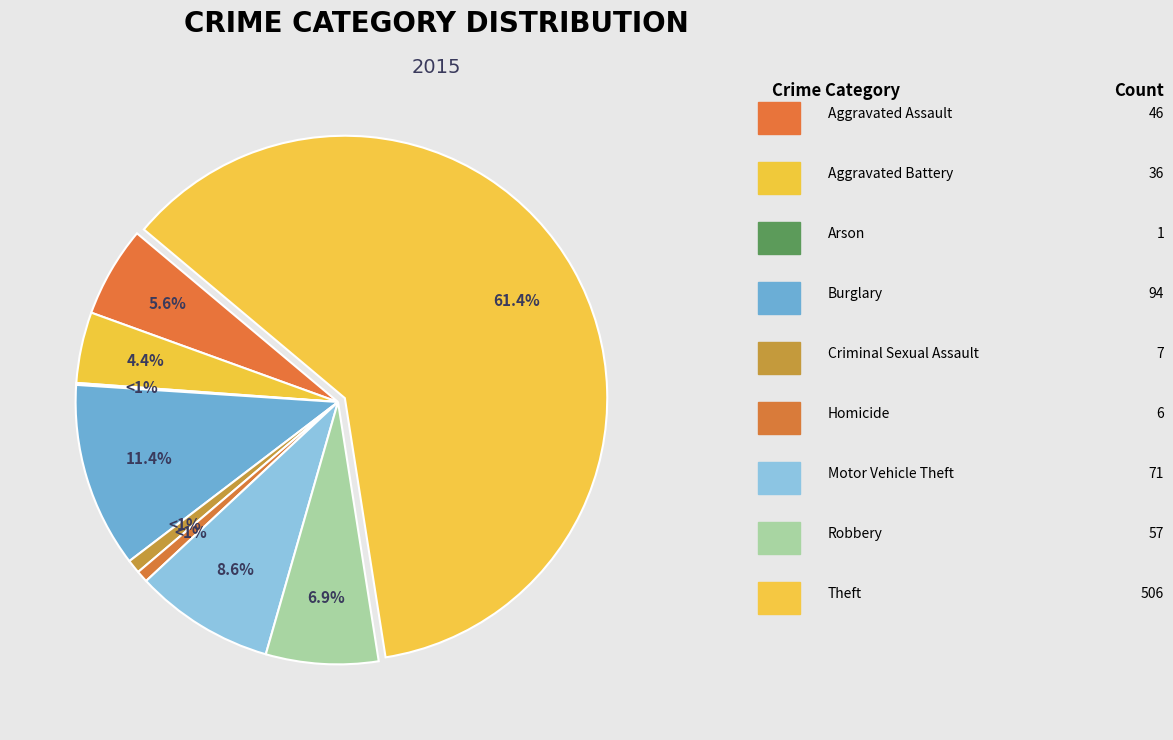

Is the sum of Theft and Aggravated Battery greater than half?

Yes